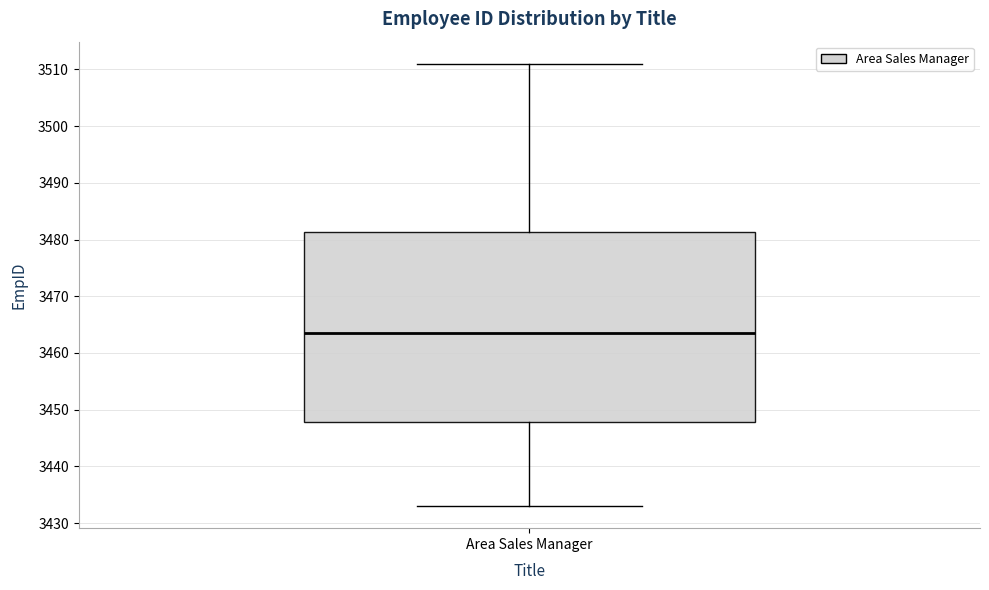

Transcribe this box plot: give where the median line is, the range the box spans, and where the two whiskers end, as read against the y-axis. The values are not printed on the chart, so give them approximately, as read against the axis.

median 3464, box 3448 to 3481, whiskers 3433 to 3511